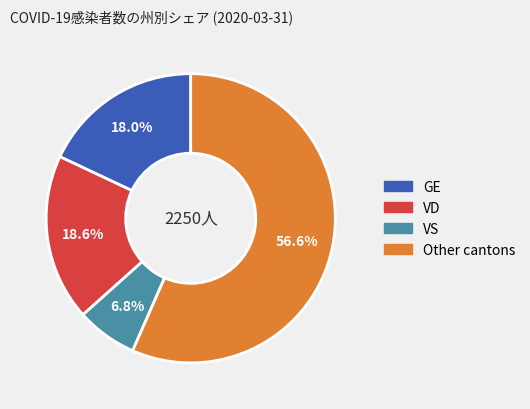

What percentage is NOT represented by Other cantons?

43.4%